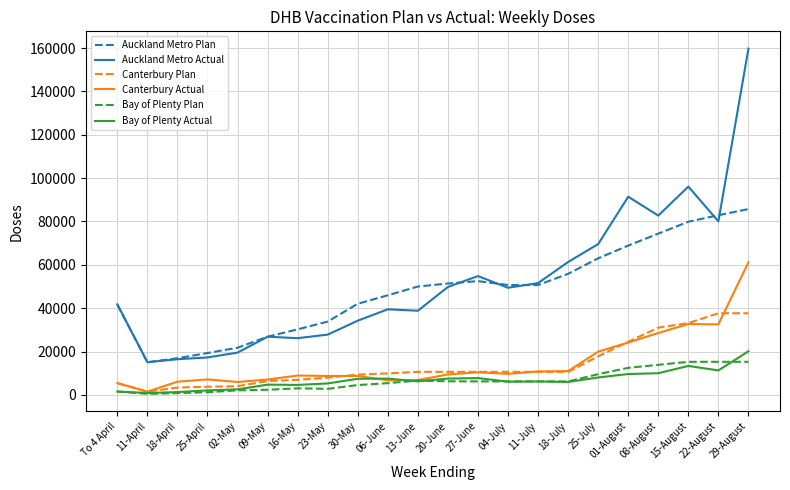

What is the lowest value of the Auckland Metro Plan series?

15049